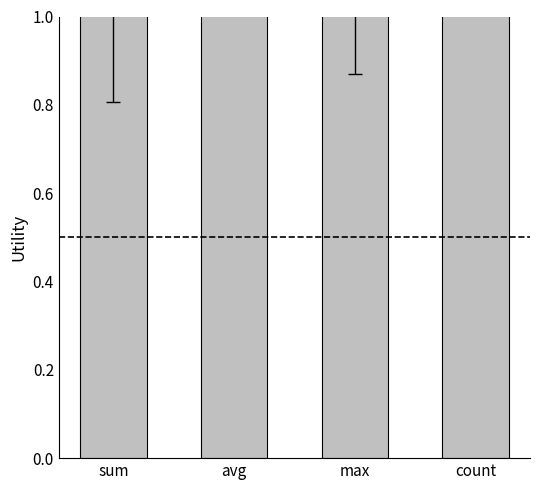

The chart shows a value of 1.1 at sum. True or false?

True